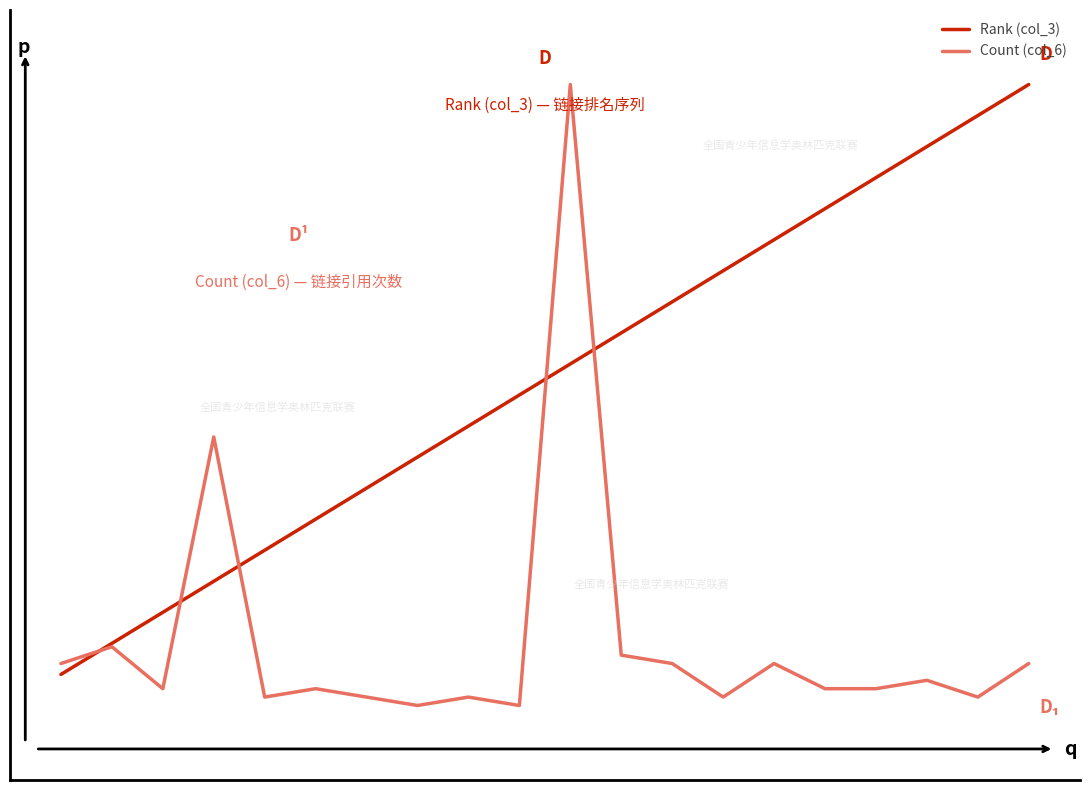

Which series has the largest range (max minus min)?

Count (col_6)